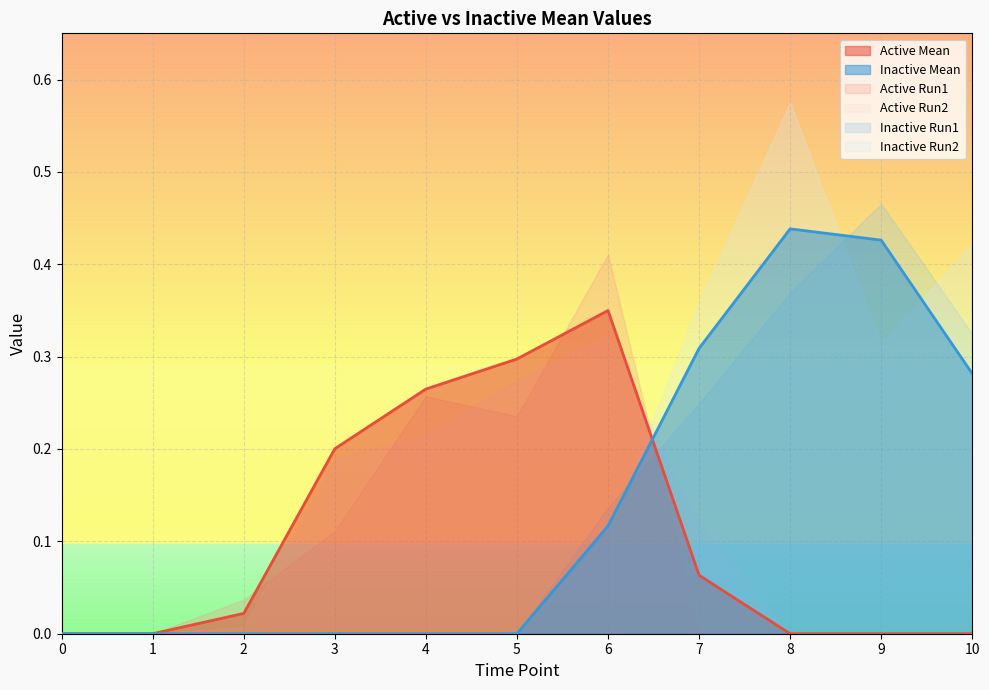

List the labels in order of Active Mean value, smallest first.

0, 1, 8, 9, 10, 2, 7, 3, 4, 5, 6